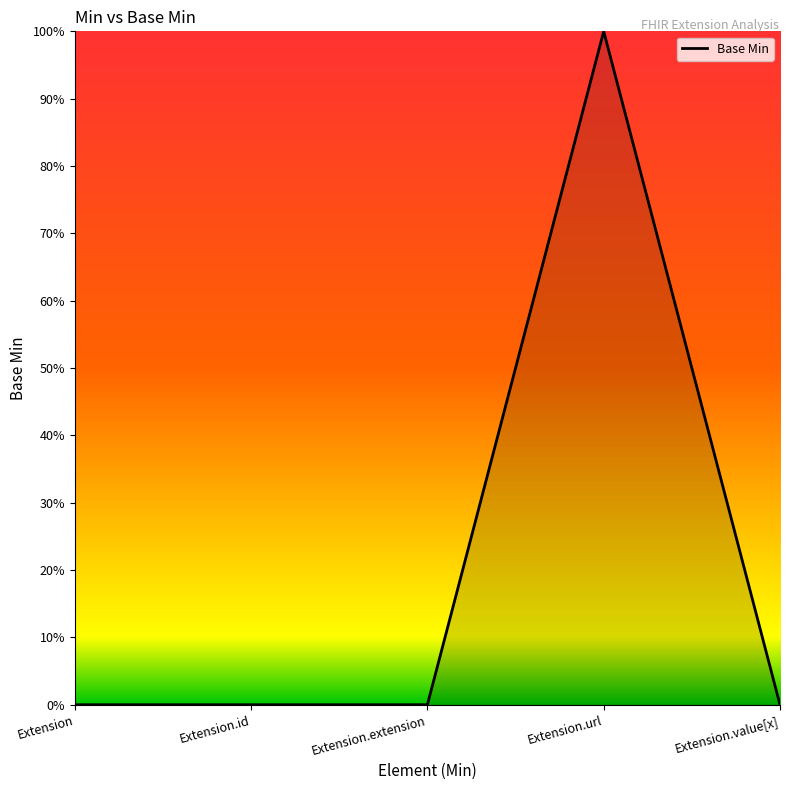

Reading left to right, list all the values displayed in this chart.

Extension=0	Extension.id=0	Extension.extension=0	Extension.url=1	Extension.value[x]=0